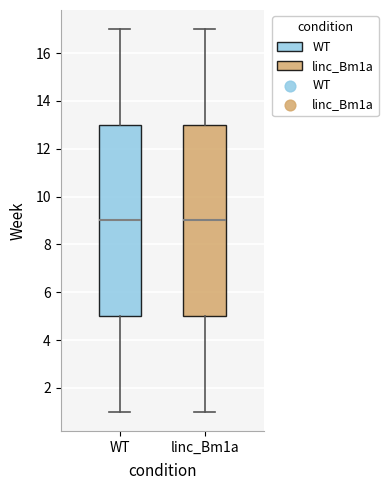

Reading left to right, read every box against the y-axis: the position of its median line, the range the box covers, and the ends of its whiskers. The values are not printed on the chart, so give them approximately, as read against the axis.

WT: median 9, box 5 to 13, whiskers 1 to 17
linc_Bm1a: median 9, box 5 to 13, whiskers 1 to 17